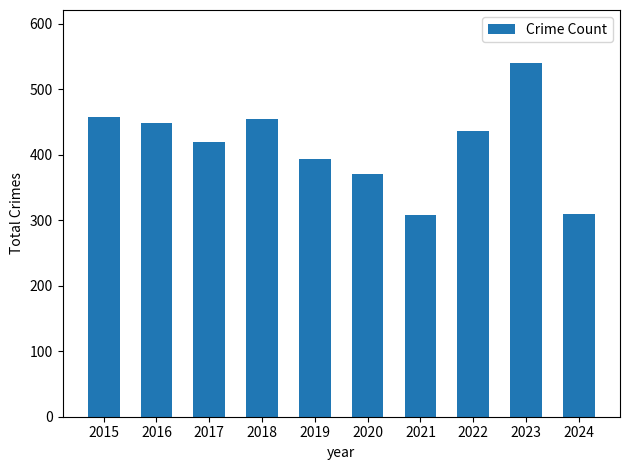

How many series are shown in this chart?

1